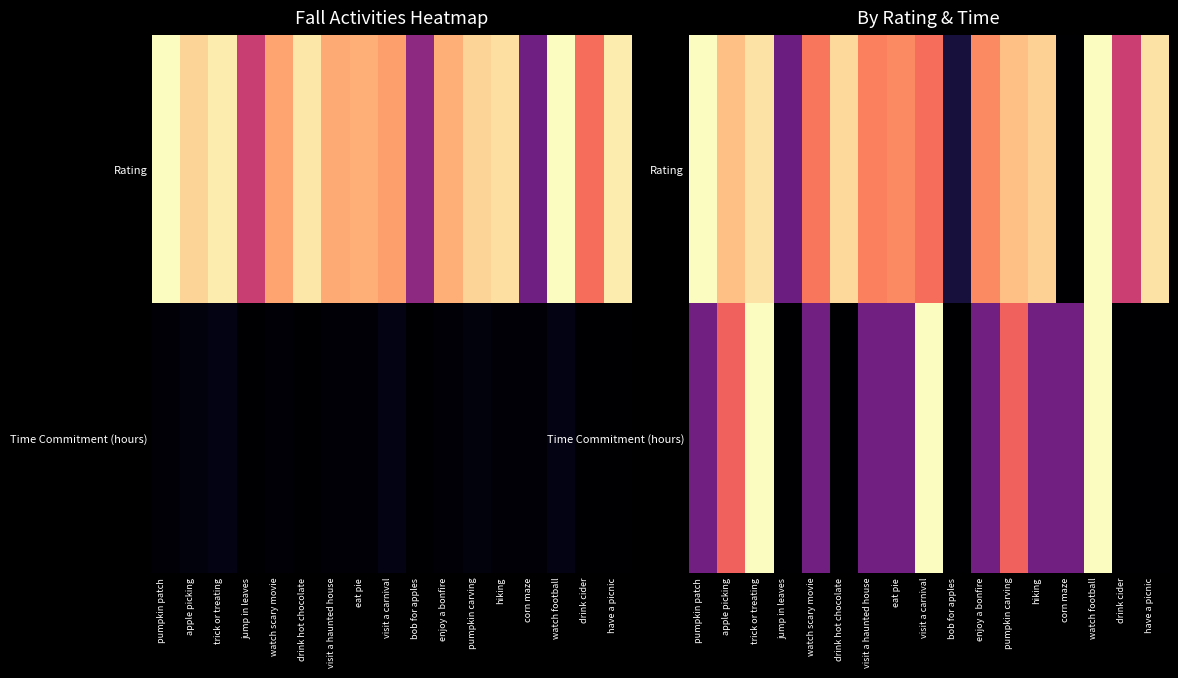

What is the difference between the highest and lowest values at bob for apples?

0.1